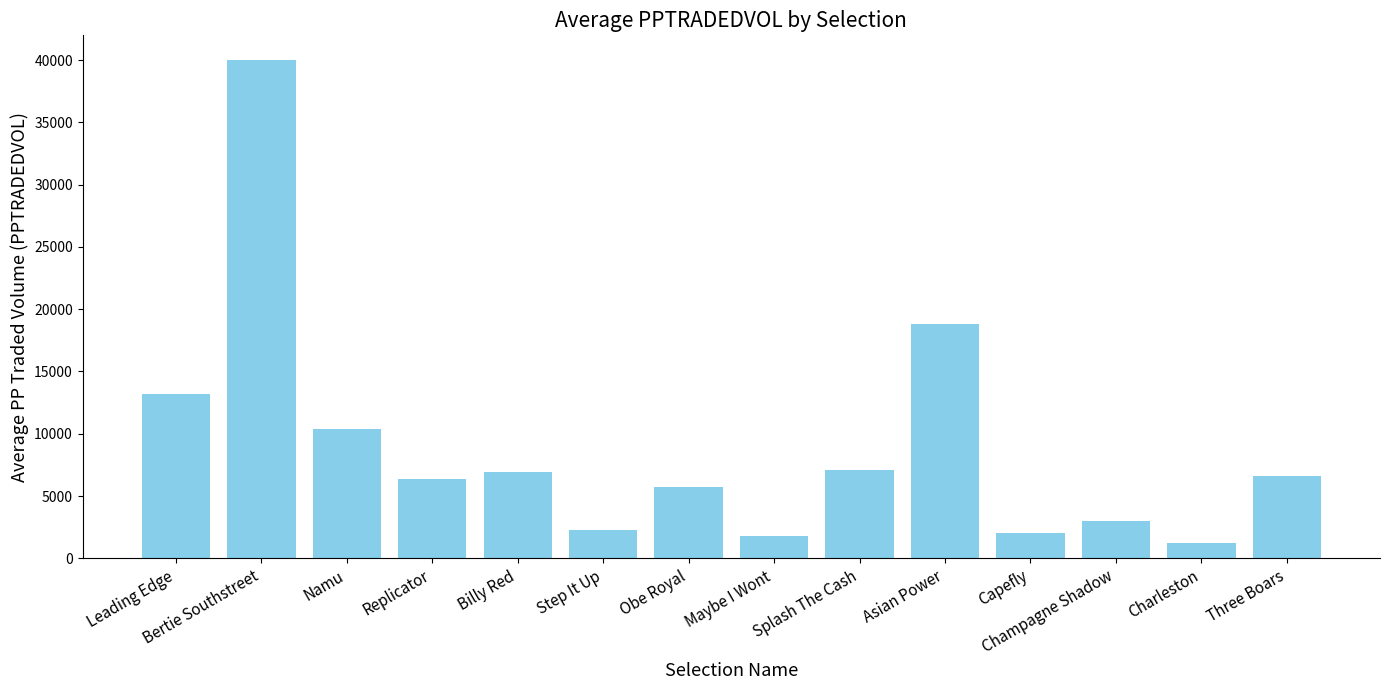

What is the value of the 11th bar from the left?

2009.9